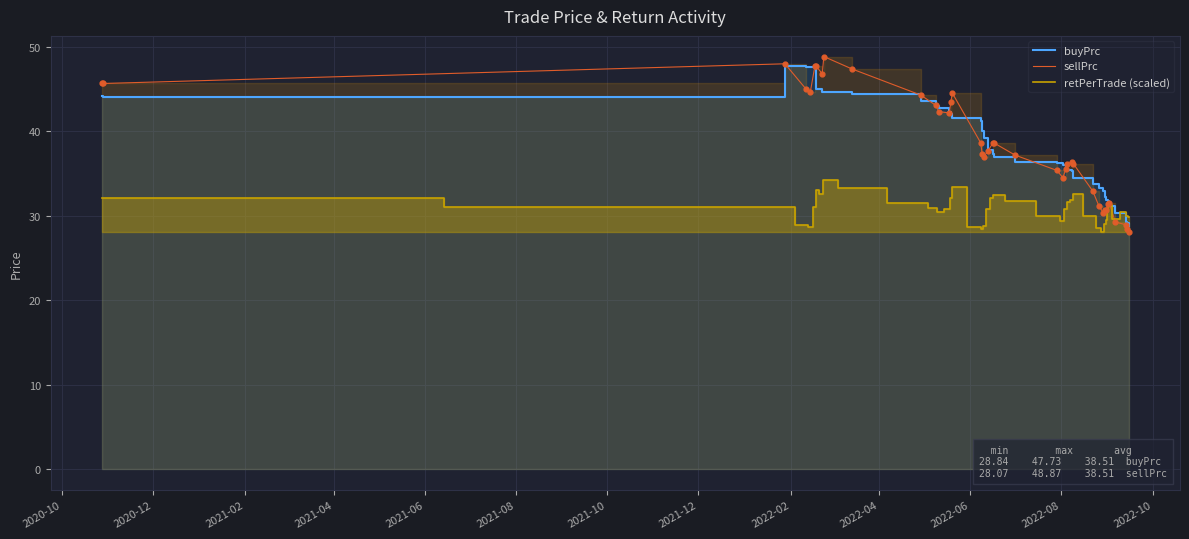

Which series has the largest total across all categories?

sellPrc